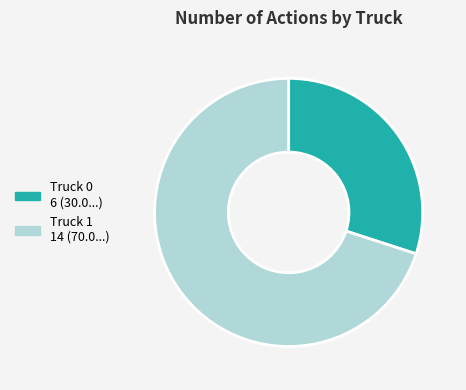

Is it true that Truck 1 is 59% of the pie?

False